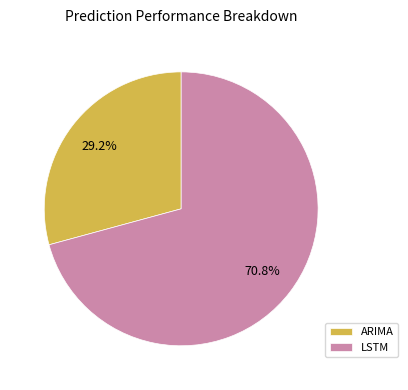

Combined, what portion of the pie is ARIMA and LSTM?

100.0%